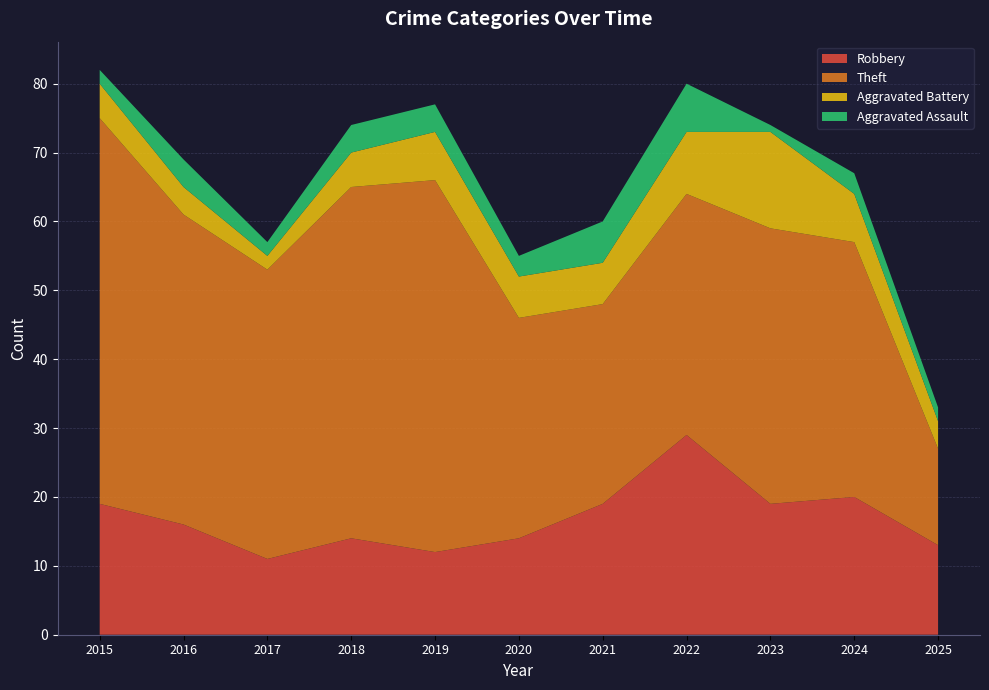

Reading left to right, list all the values displayed in this chart.

Robbery: 19	16	11	14	12	14	19	29	19	20	13
Theft: 56	45	42	51	54	32	29	35	40	37	14
Aggravated Battery: 5	4	2	5	7	6	6	9	14	7	4
Aggravated Assault: 2	4	2	4	4	3	6	7	1	3	2